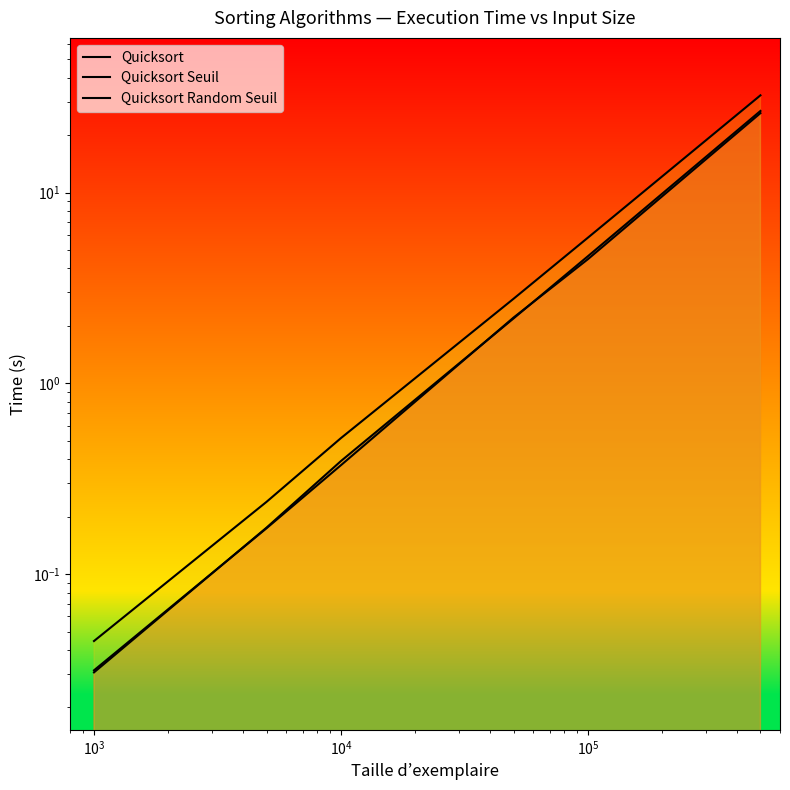

What is the sum of the Quicksort Seuil values at $\mathdefault{10^{4}}$ and $\mathdefault{10^{5}}$?

6.7